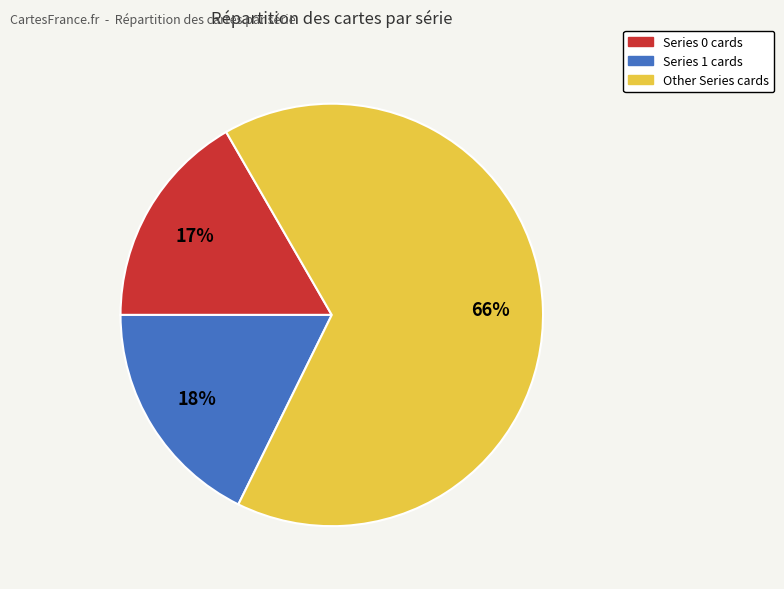

To the nearest percent, what is the average slice percentage?

33%